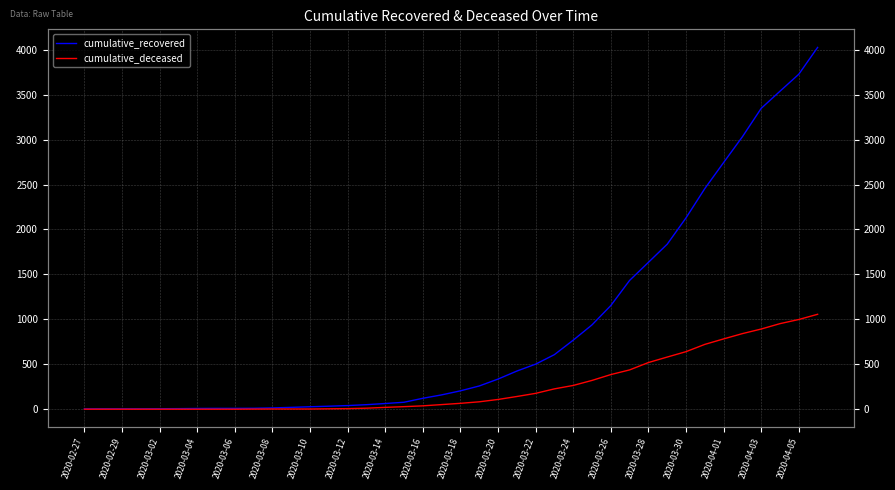

True or false: cumulative_recovered has more than 0 interior local peaks.

False